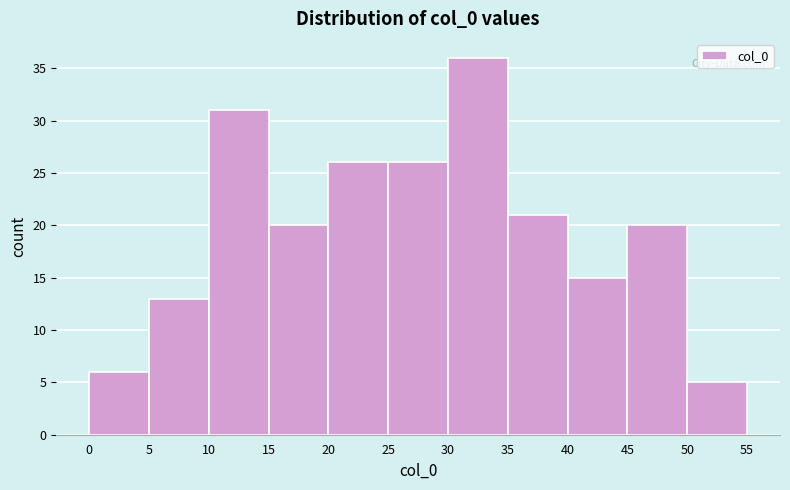

What is the height of the bar covering 30 to 35 on the x-axis? The values are not printed on the chart, so give them approximately, as read against the axis.

36